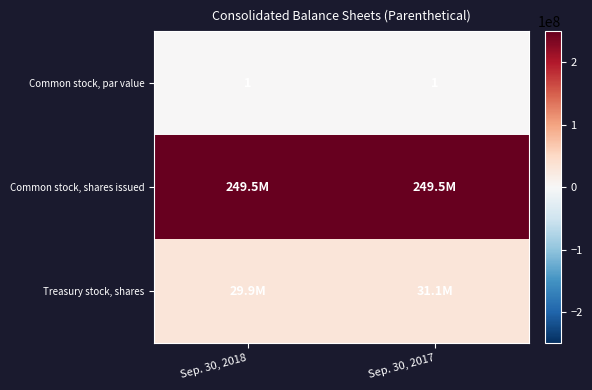

At which category is the sum across all series the highest?

Sep. 30, 2017